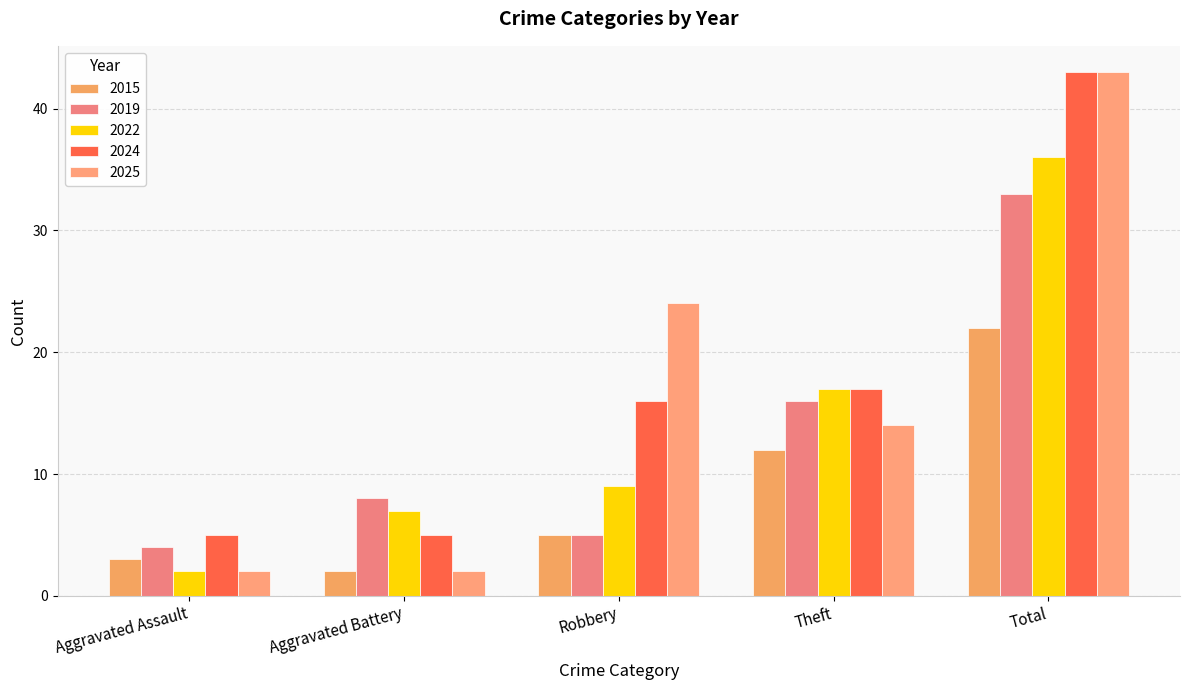

Between Robbery and Theft, which is larger?

Theft